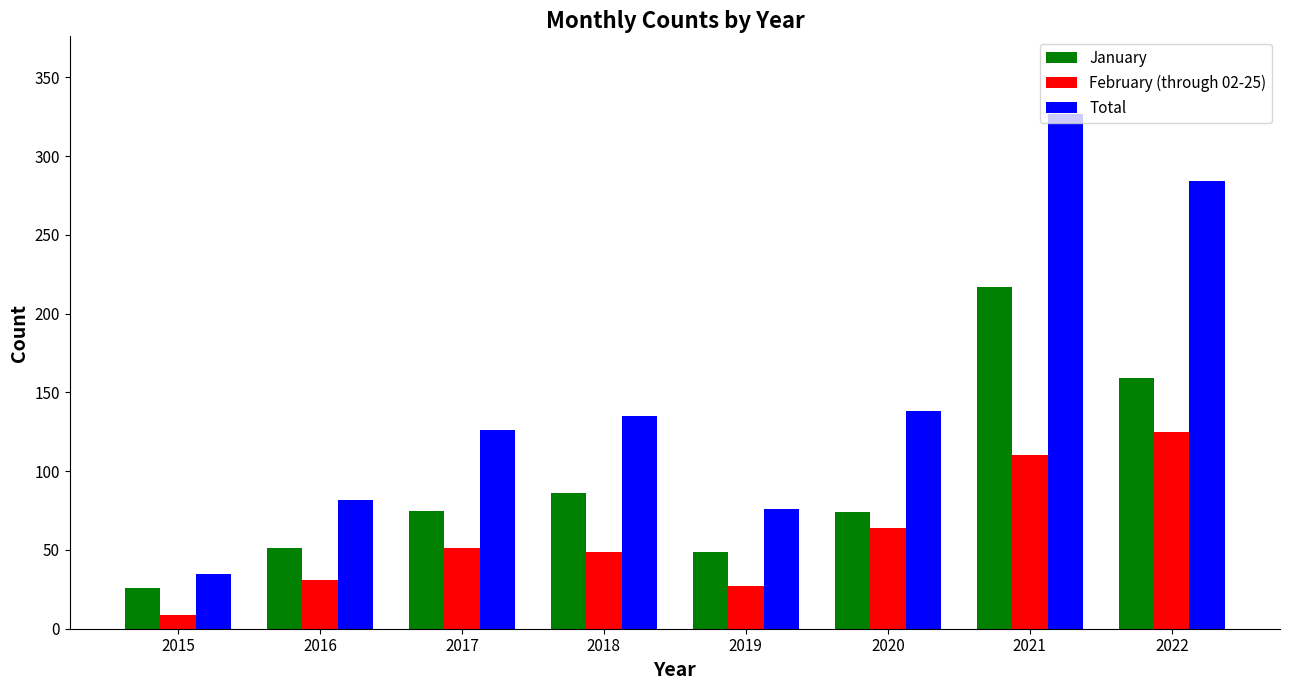

Is it true that February (through 02-25) equals 49 at 2018?

True